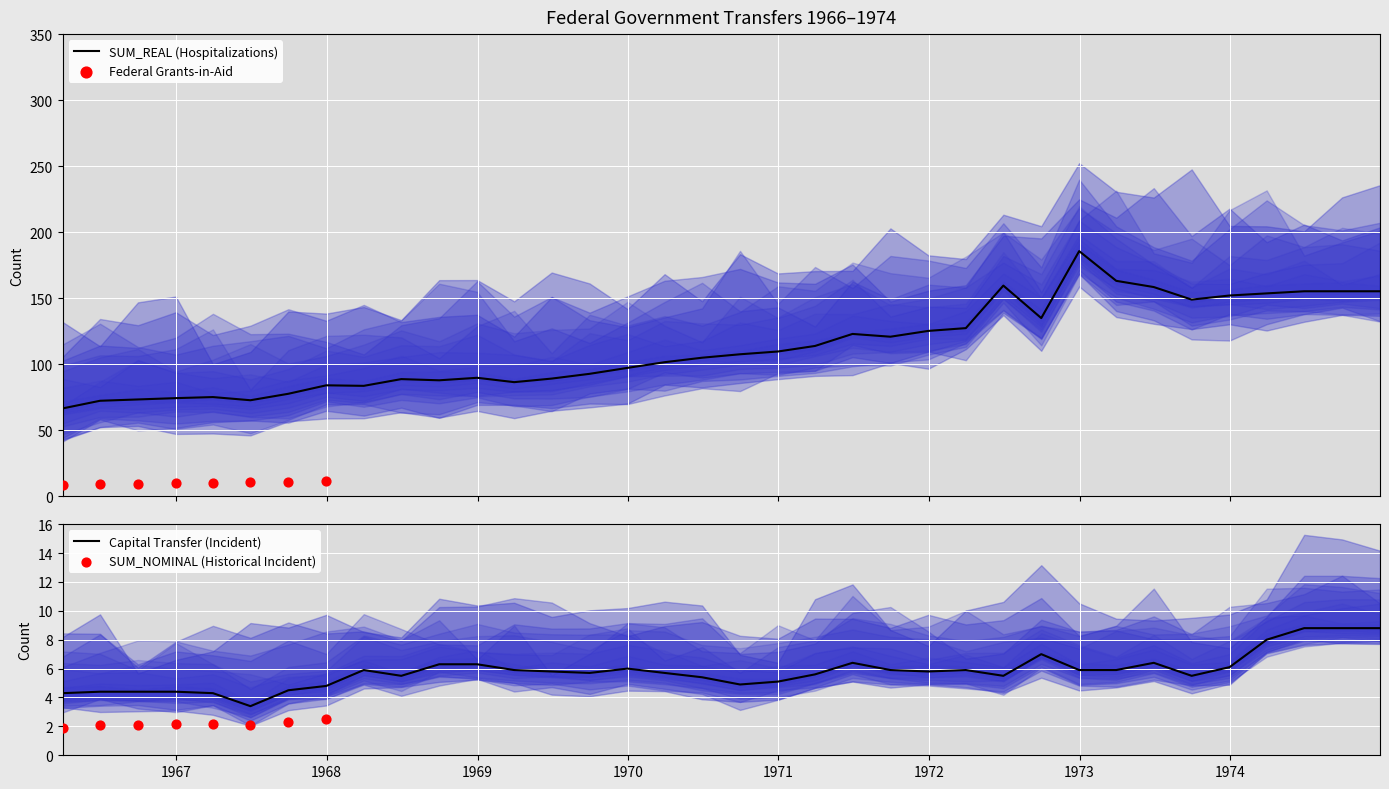

What is the total value across all series at 1974-03-31?

161.7